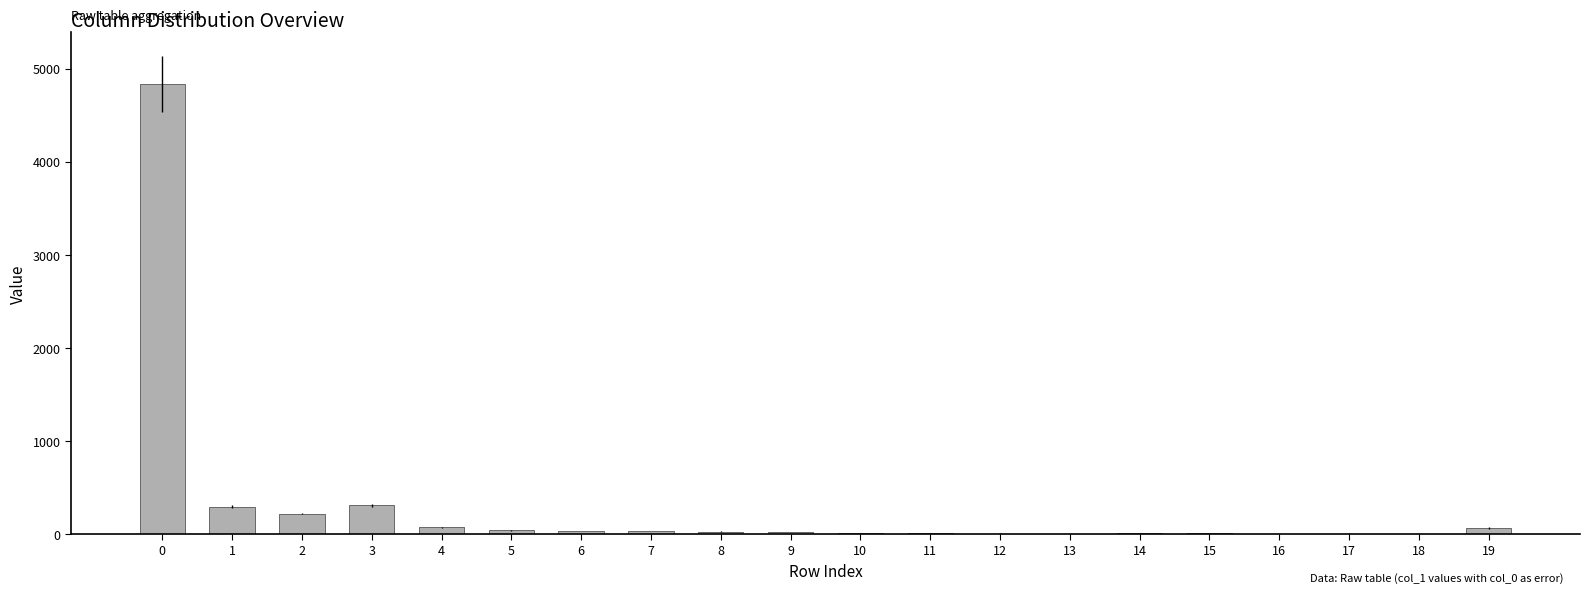

What is the sum of all values?

6003